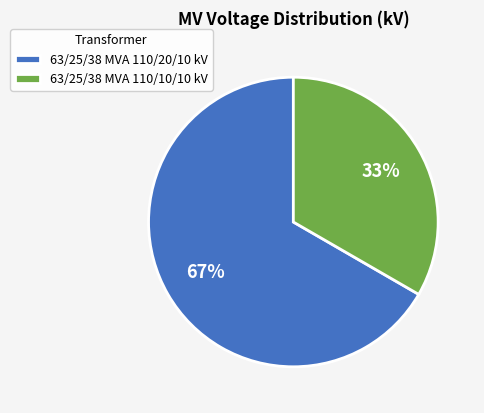

Is there a majority slice in this chart?

Yes